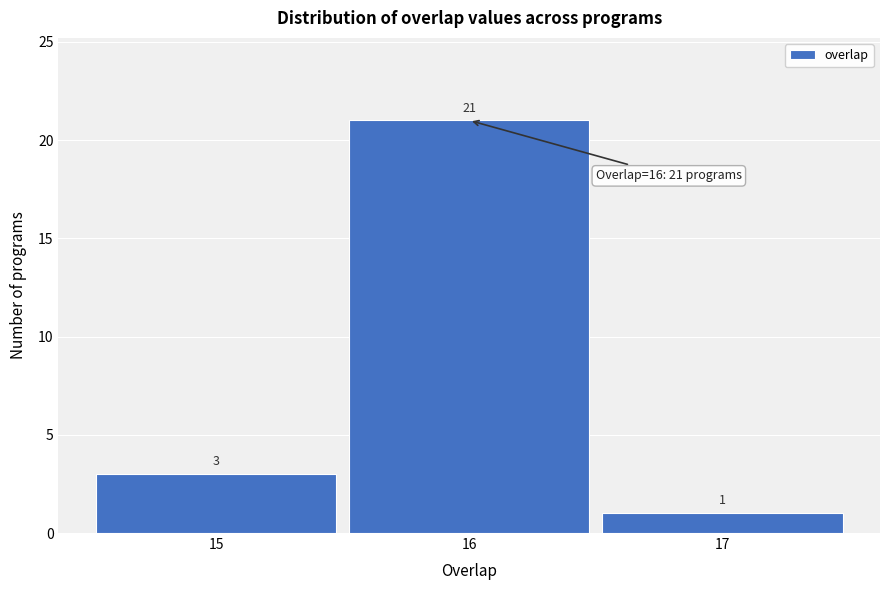

How tall is the bar that spans 14.5 to 15.5 on the x-axis?

3